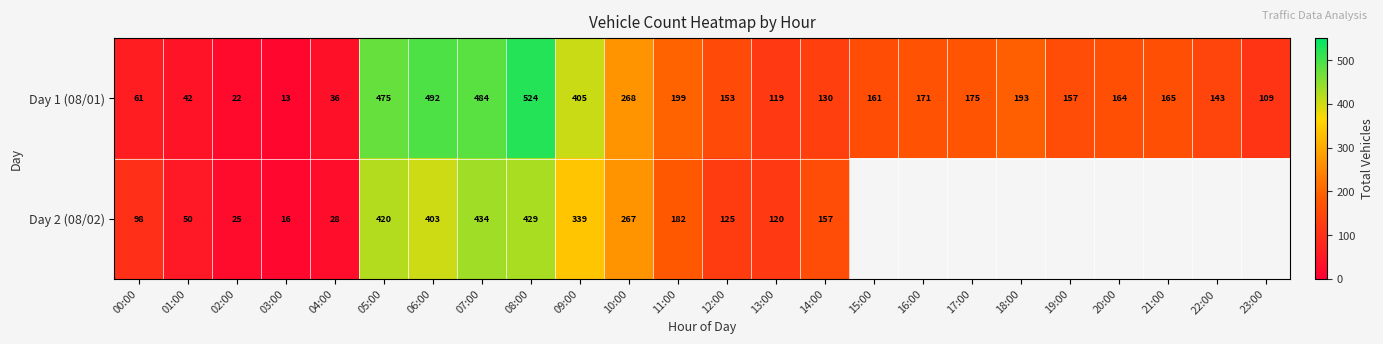

At how many categories does at least one series exceed 348?

5